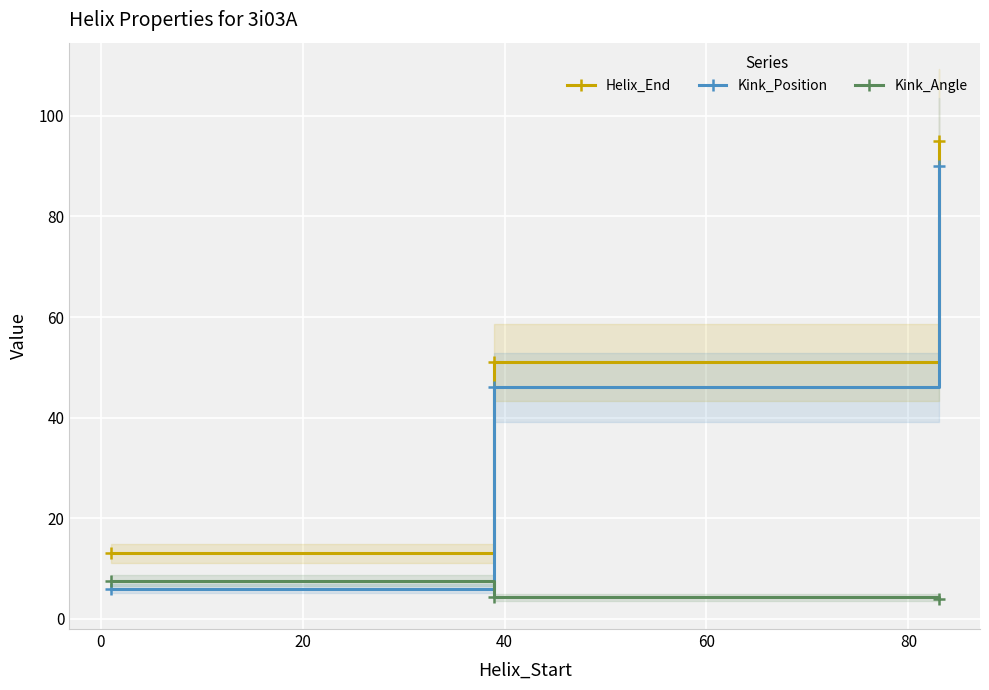

How many series are shown in this chart?

3